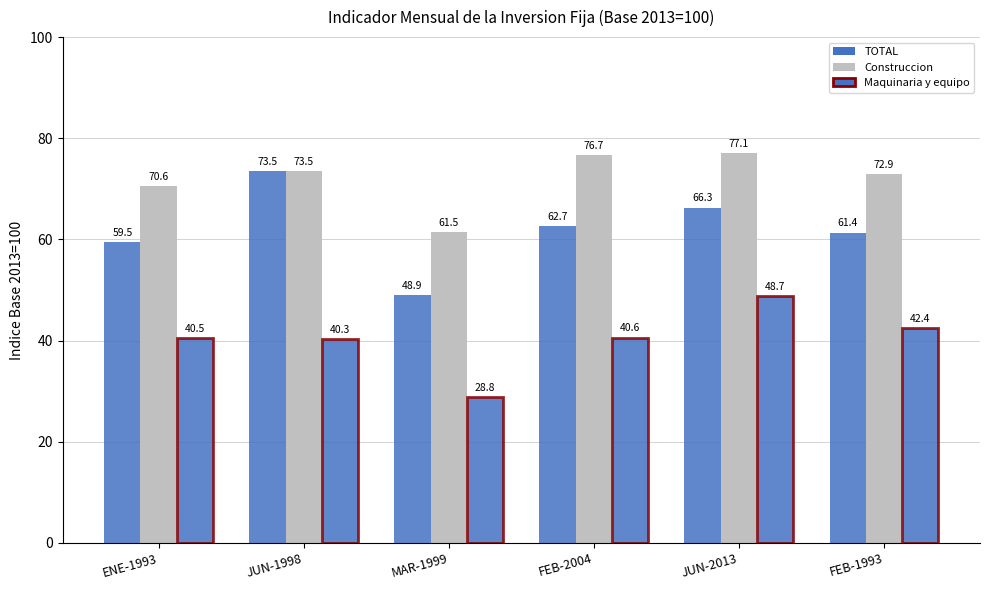

What is the difference between the second highest and second lowest values in the Construccion series?

6.1